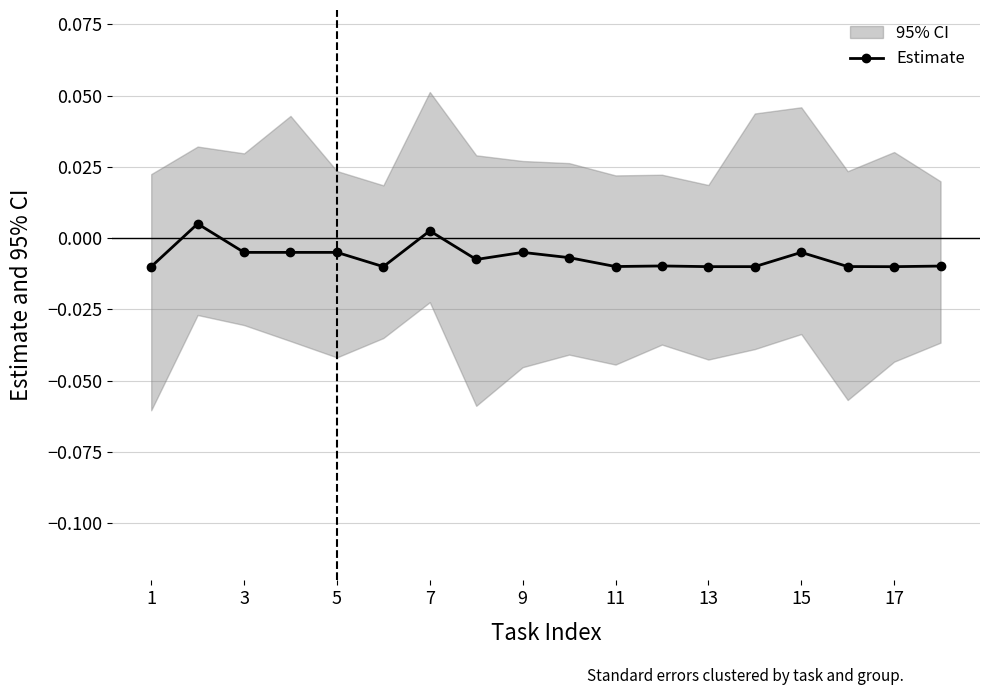

Between 9 and 5, which is larger?

5